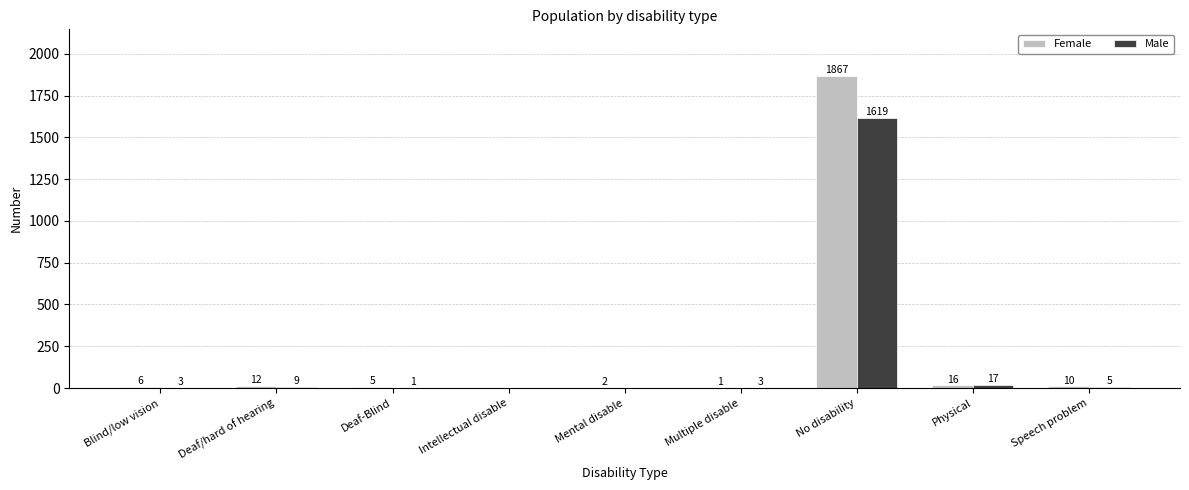

Count the number of categories in the chart.

9